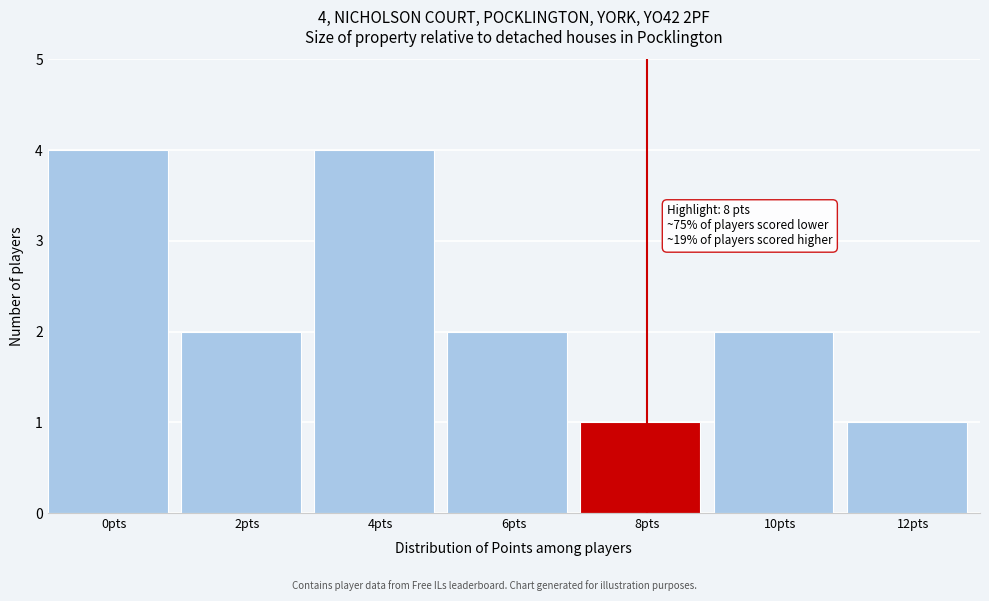

Reading left to right, transcribe all the data shown in this chart.

4	2	4	2	1	2	1